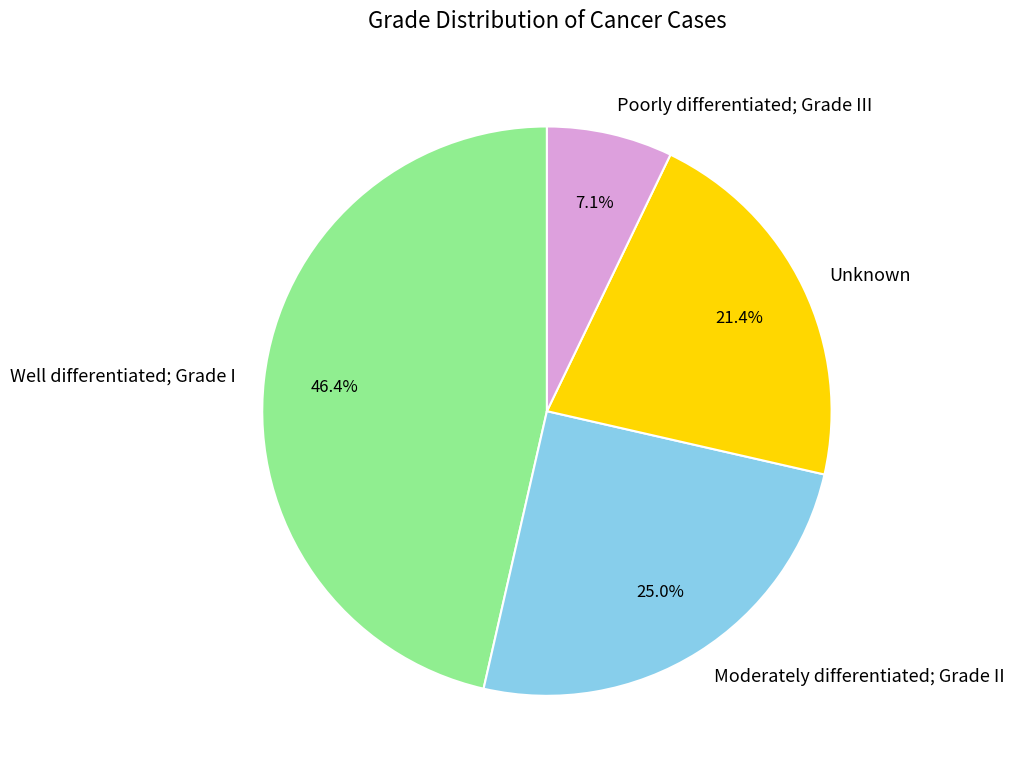

Approximately how many times larger is the value at Poorly differentiated; Grade III compared to Moderately differentiated; Grade II?

0.3